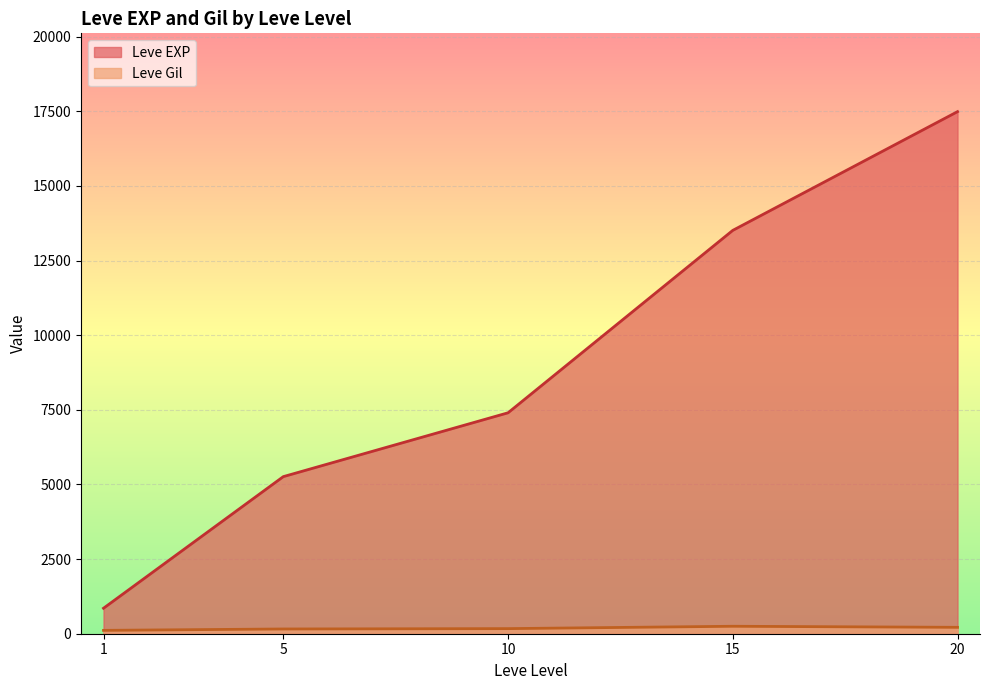

Which category has the lowest value in the Leve EXP series?

1